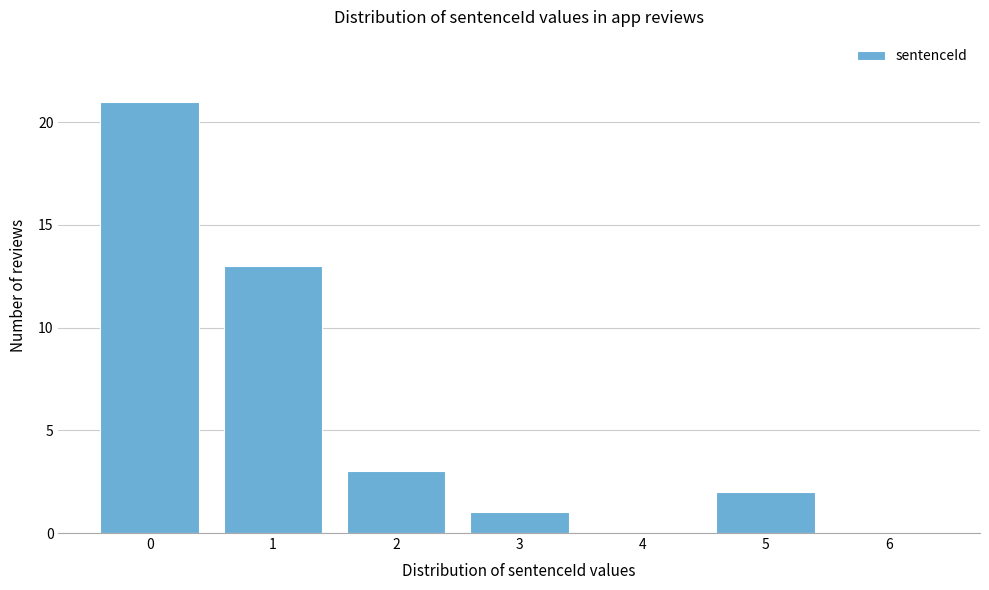

What is the change in value from 3 to 5?

+1